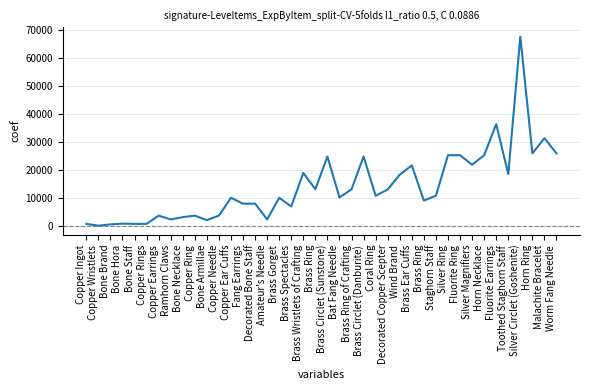

The value at Copper Ring is 3600. True or false?

True